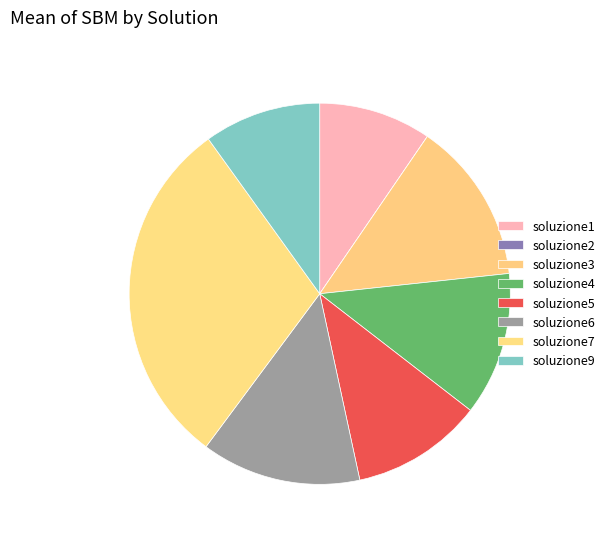

Is the sum of soluzione1 and soluzione5 greater than half?

No